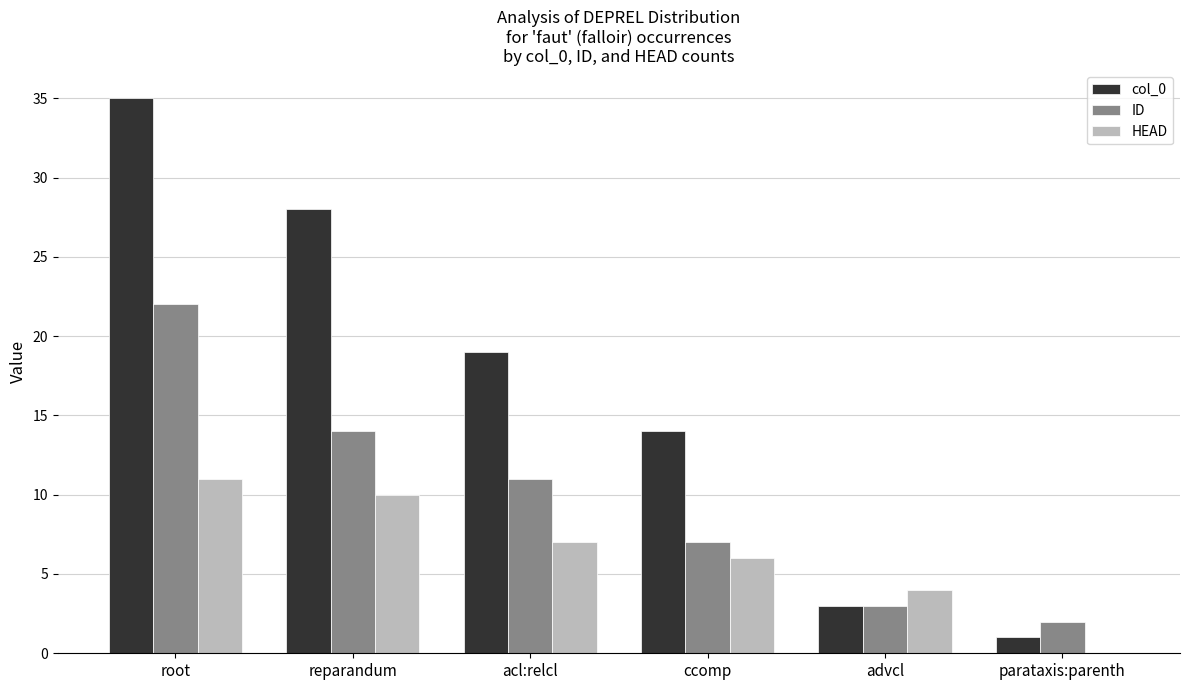

What is the maximum value shown in the chart?

35